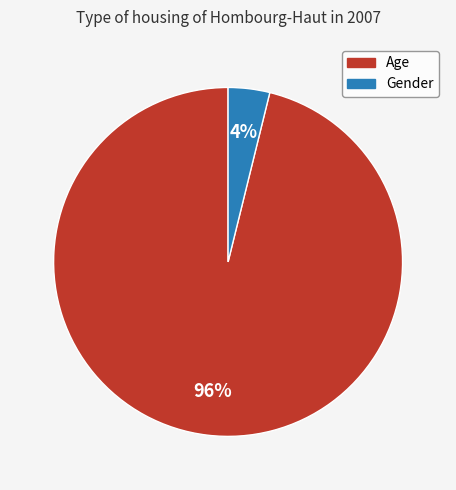

True or false: Age accounts for 96% of the total.

True